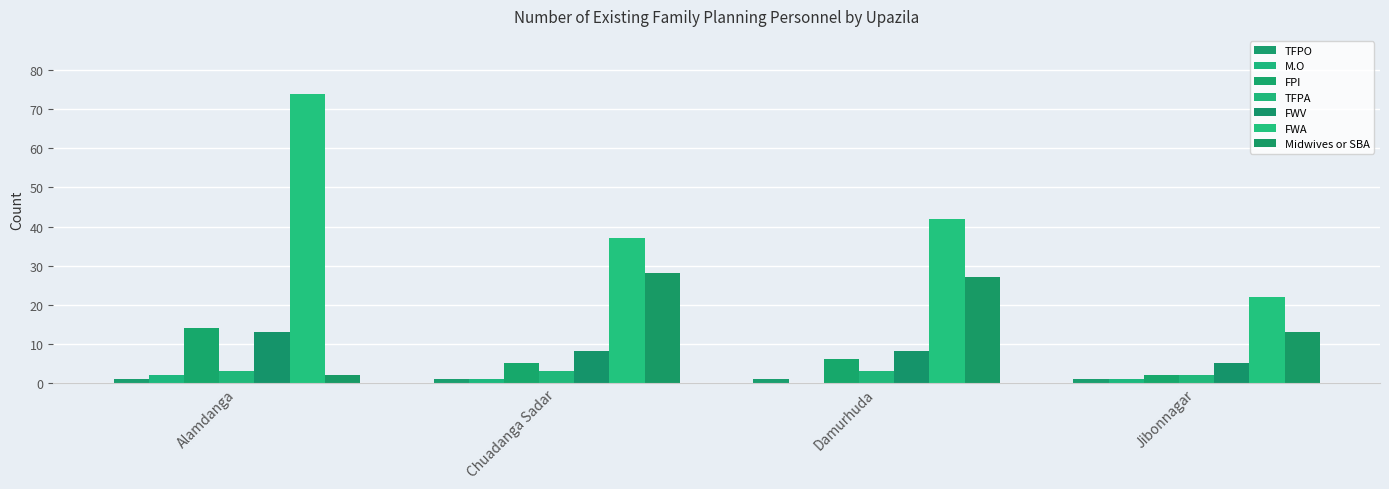

What are all the series names shown in the legend?

TFPO, M.O, FPI, TFPA, FWV, FWA, Midwives or SBA